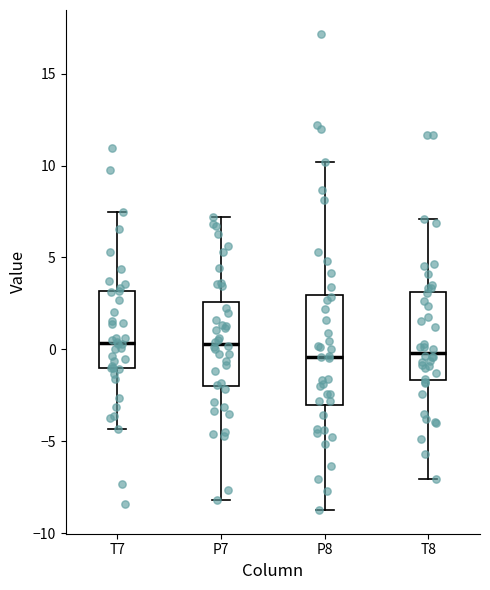

Reading left to right, transcribe this box plot: for each box, give where its median line is, the range the box spans, and where its two whiskers end, as read against the y-axis. The values are not printed on the chart, so give them approximately, as read against the axis.

T7: median 0.5, box -1.0 to 3.0, whiskers -4.5 to 7.5
P7: median 0.5, box -2.0 to 2.5, whiskers -8.0 to 7.0
P8: median -0.5, box -3.0 to 3.0, whiskers -8.5 to 10.0
T8: median 0.0, box -1.5 to 3.0, whiskers -7.0 to 7.0